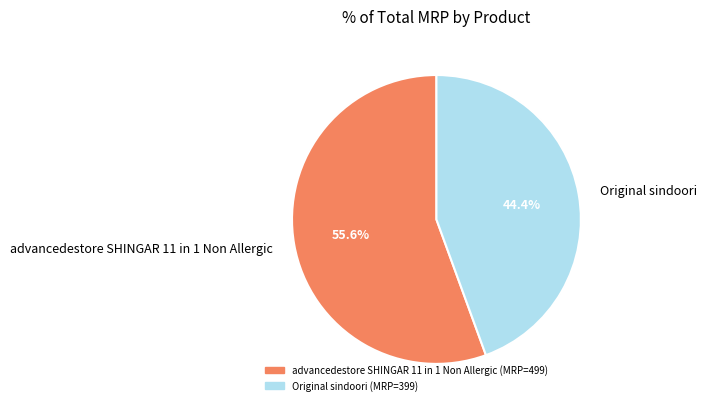

Which category has the smallest portion of the pie?

Original sindoori